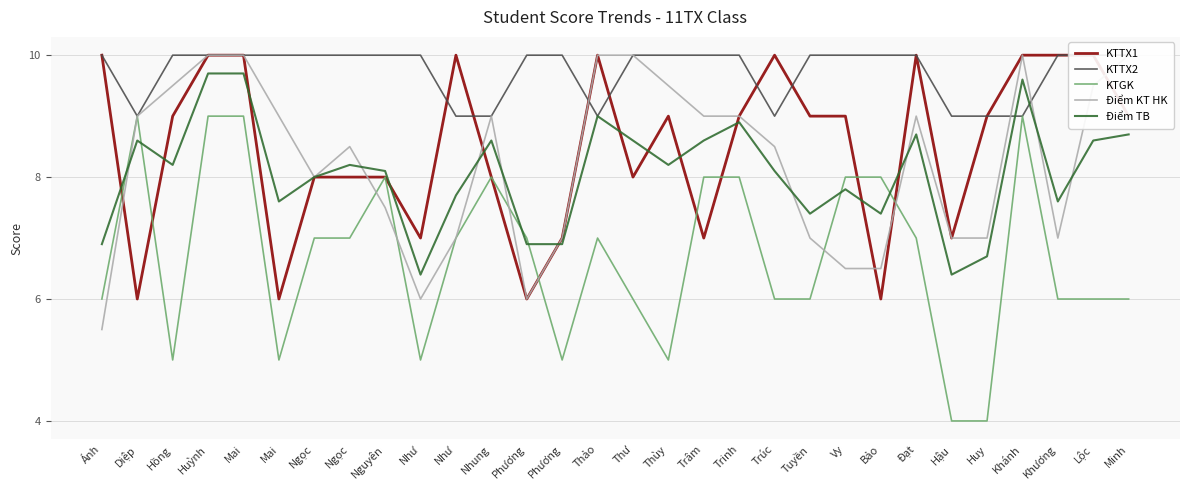

What is the label of the 26th point from the right?

Mai